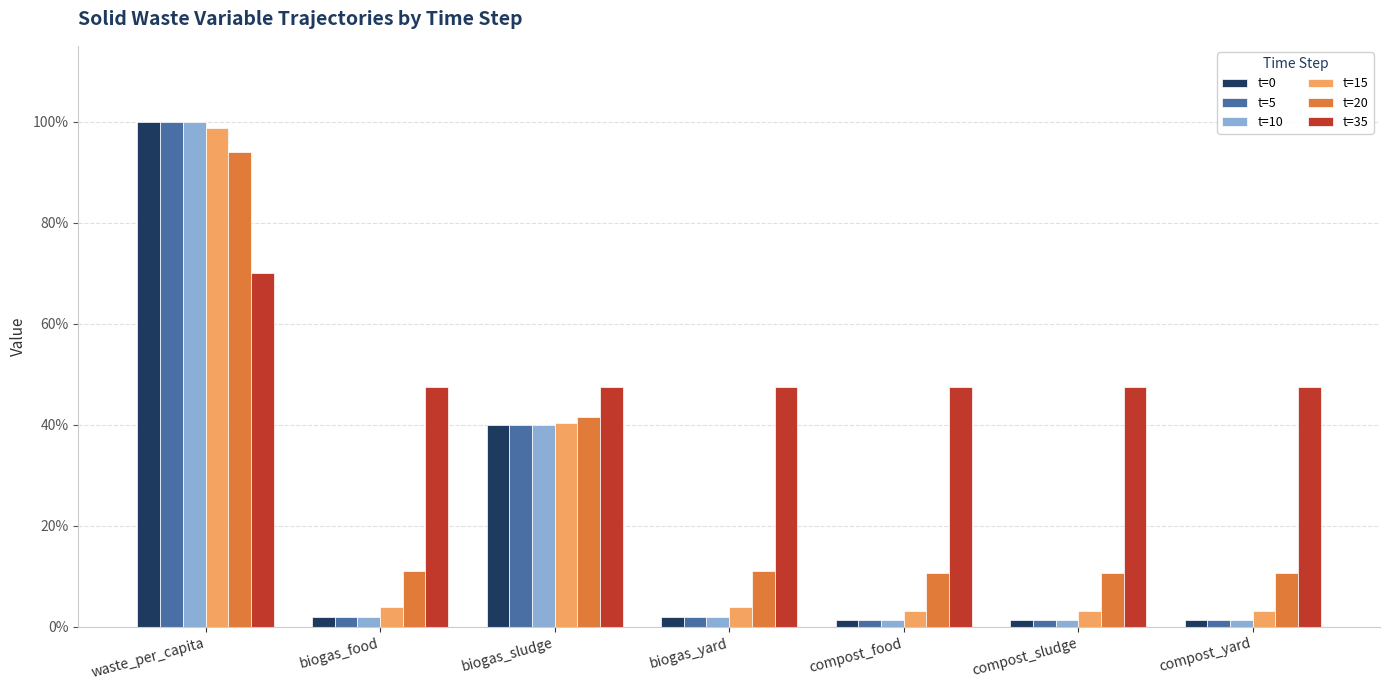

Reading left to right, extract all data points from this chart.

t=0: 1.0	0.0	0.4	0.0	0.0	0.0	0.0
t=5: 1.0	0.0	0.4	0.0	0.0	0.0	0.0
t=10: 1.0	0.0	0.4	0.0	0.0	0.0	0.0
t=15: 1.0	0.0	0.4	0.0	0.0	0.0	0.0
t=20: 0.9	0.1	0.4	0.1	0.1	0.1	0.1
t=35: 0.7	0.5	0.5	0.5	0.5	0.5	0.5